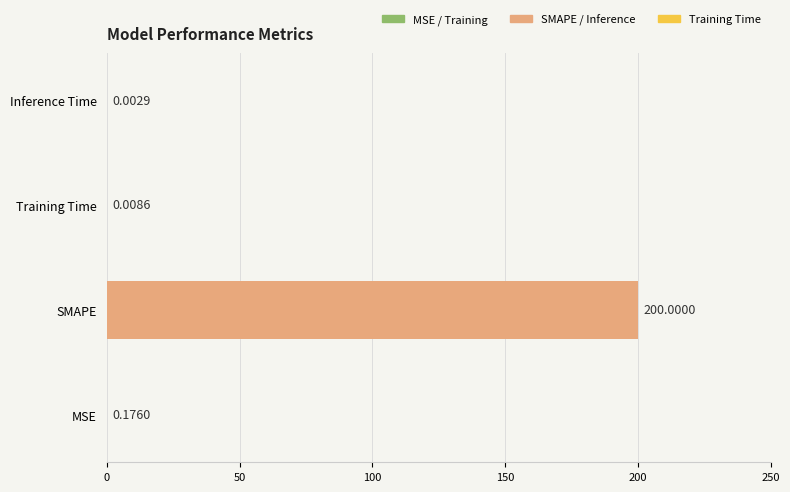

What is the sum of the values at Inference Time and SMAPE?

200.0